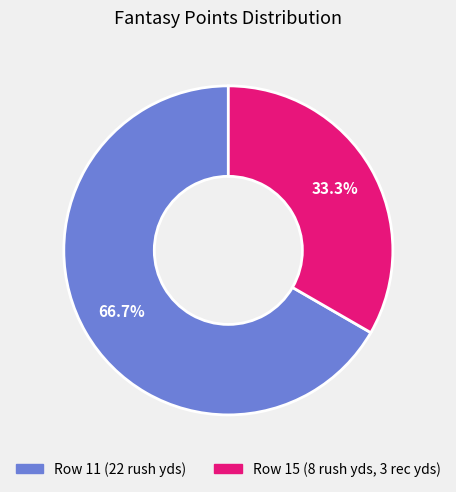

The Row 11 (22 rush yds) slice represents 67% of the pie. True or false?

True